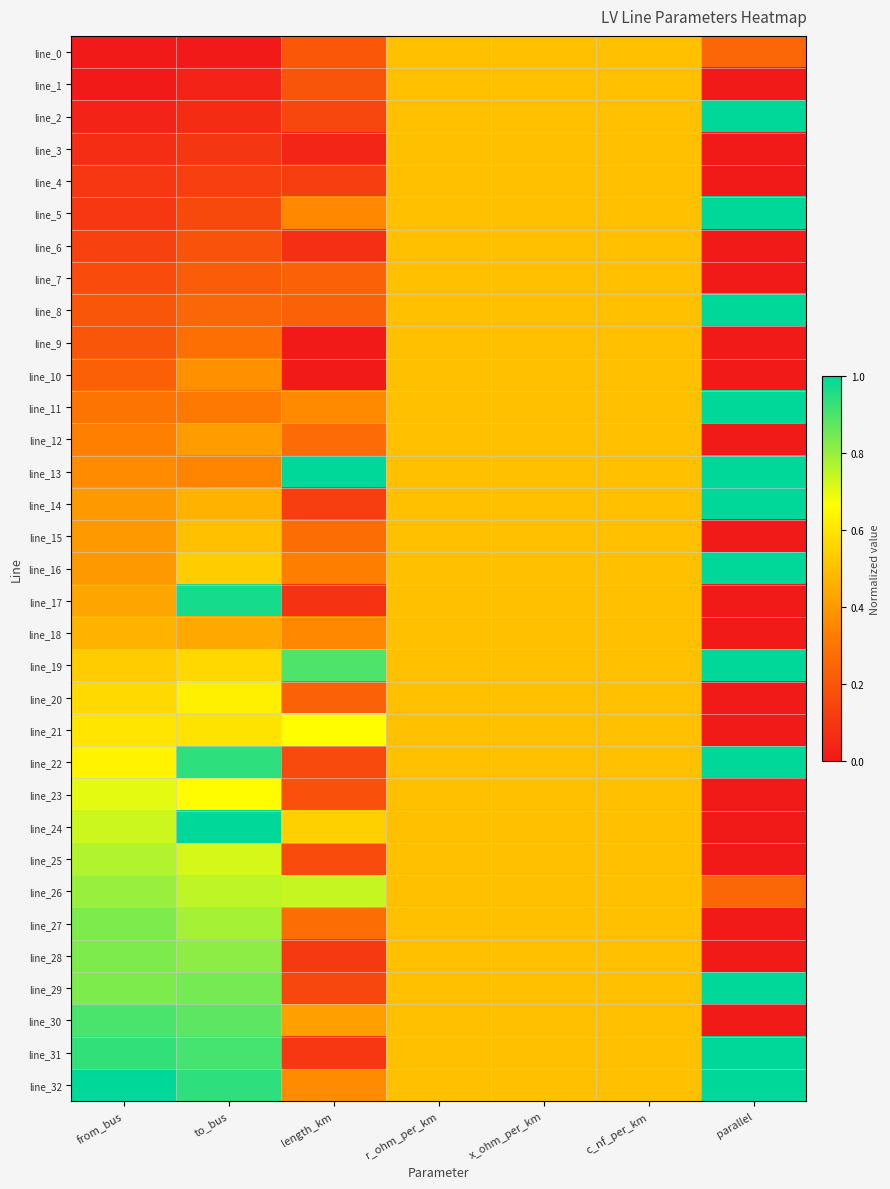

How many data points does each series have?

7